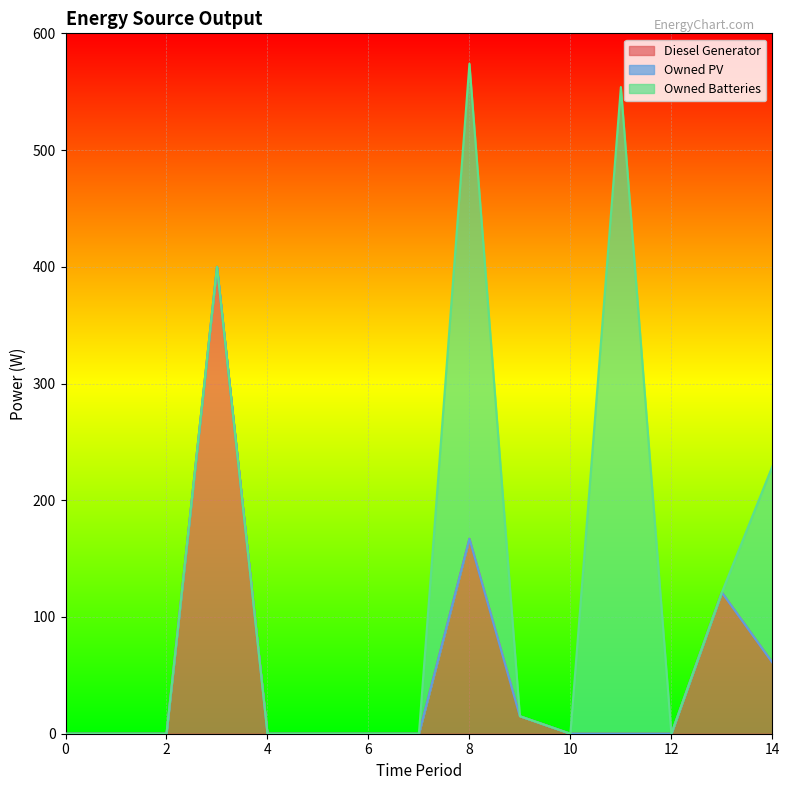

At how many categories does at least one series exceed 0?

6